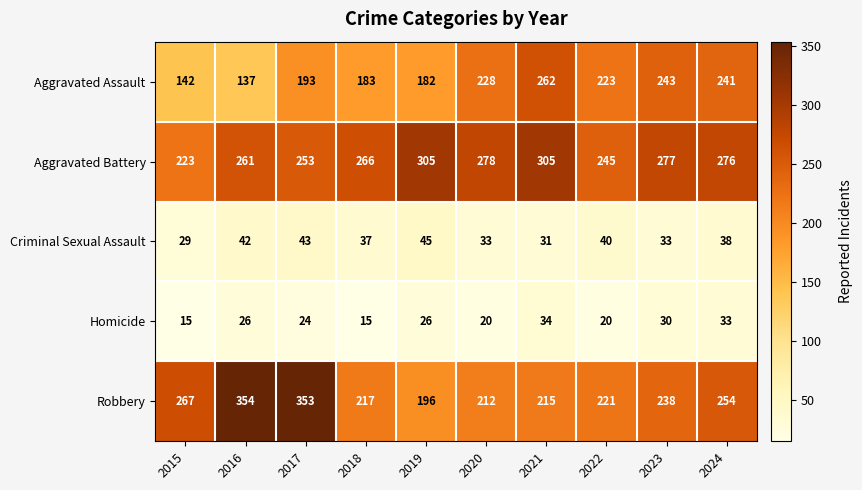

Between 2017 and 2022, which series saw the biggest shift?

Robbery